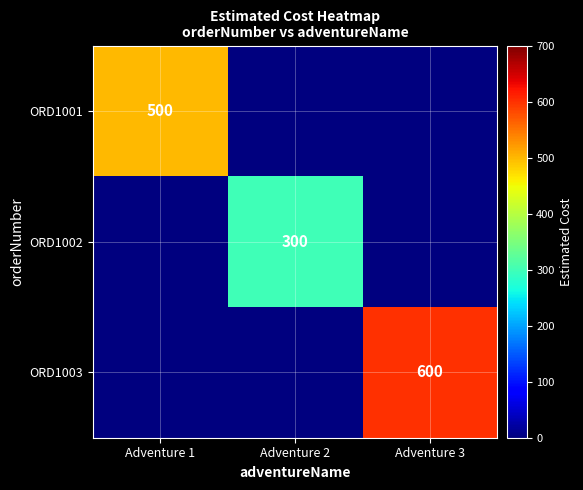

True or false: ORD1003 has a value of 600 at Adventure 3.

True